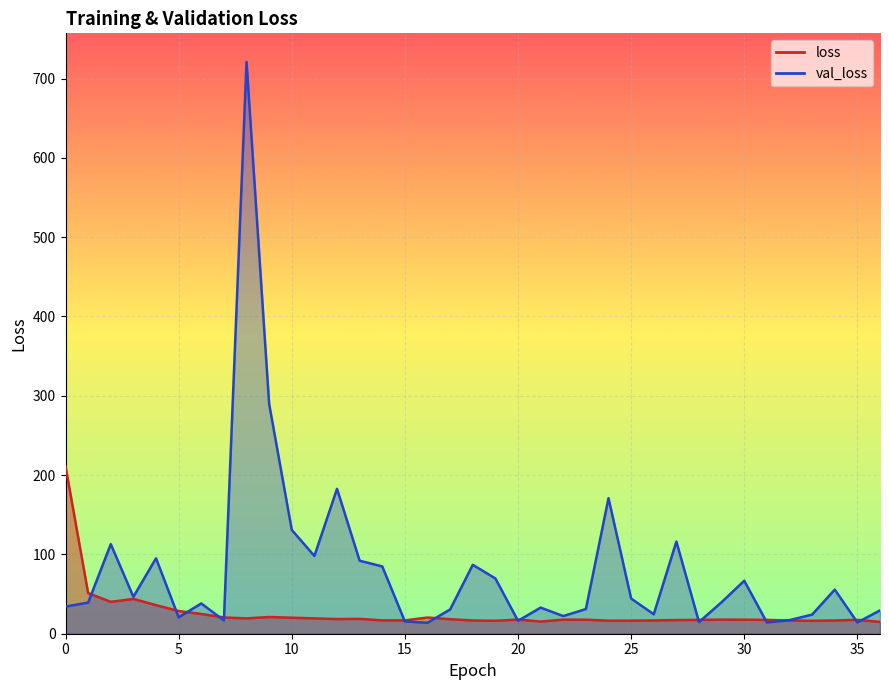

Is it true that val_loss equals 116.2 at 27?

True